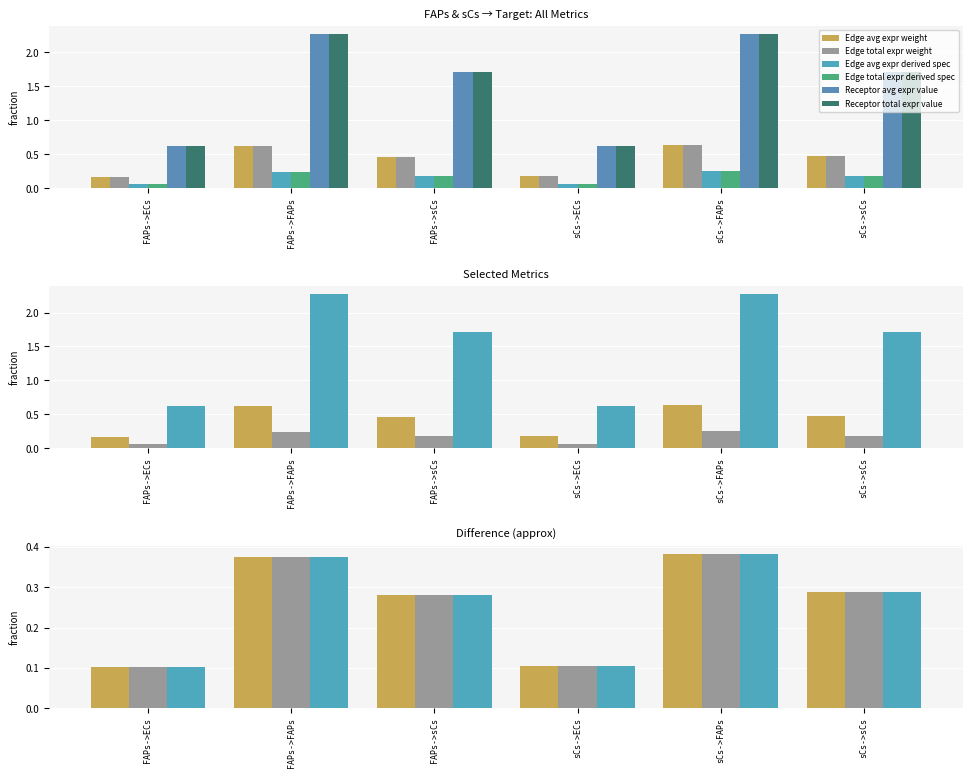

What is the difference between the maximum and minimum values in the Receptor avg expr value series?

1.7